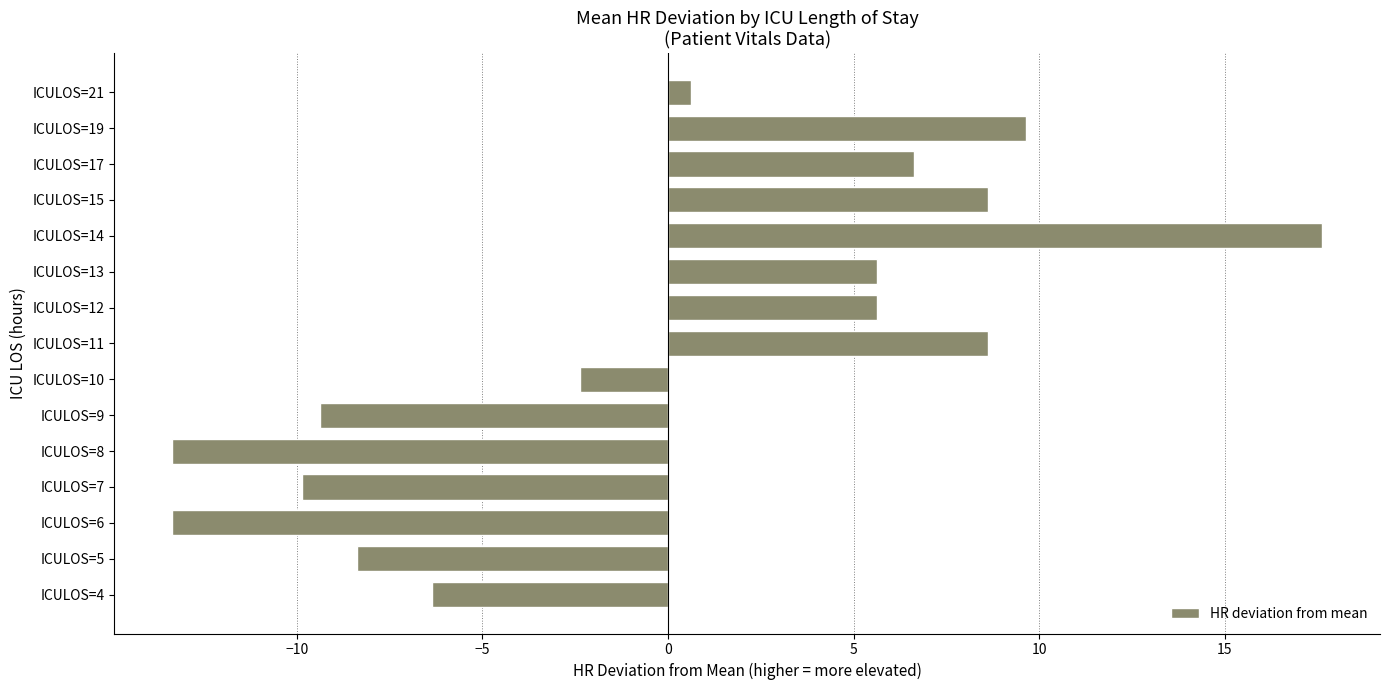

Reading bottom to top, transcribe all the data shown in this chart.

ICULOS=4=-6.4	ICULOS=5=-8.4	ICULOS=6=-13.4	ICULOS=7=-9.9	ICULOS=8=-13.4	ICULOS=9=-9.4	ICULOS=10=-2.4	ICULOS=11=8.6	ICULOS=12=5.6	ICULOS=13=5.6	ICULOS=14=17.6	ICULOS=15=8.6	ICULOS=17=6.6	ICULOS=19=9.6	ICULOS=21=0.6